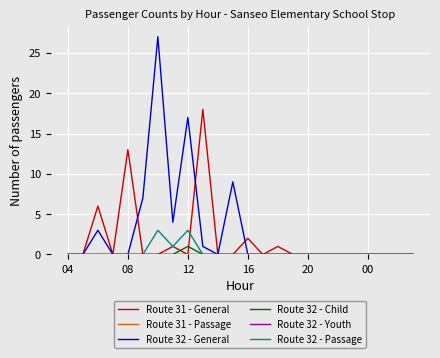

Does the chart have visible grid lines?

Yes